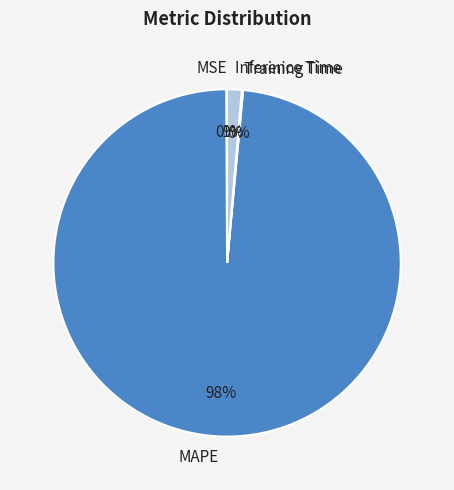

To the nearest percent, what is the average slice percentage?

25%